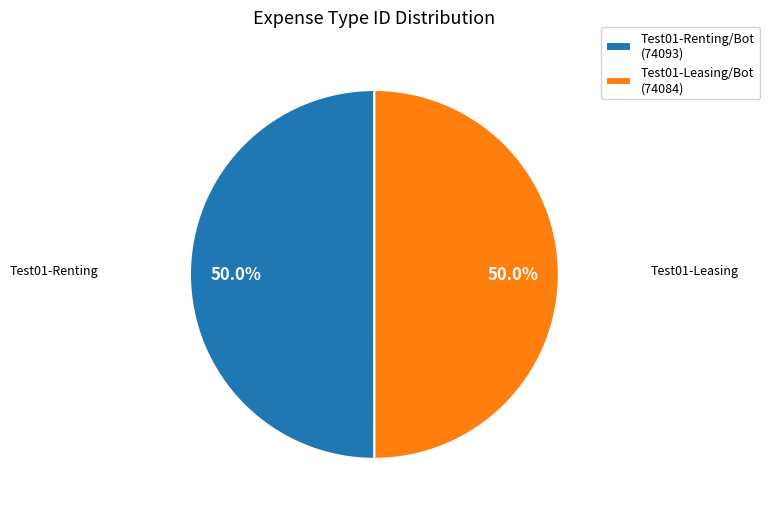

Approximately how many times larger is the value at Test01-Renting/Bot (74093) compared to Test01-Leasing/Bot (74084)?

1.0